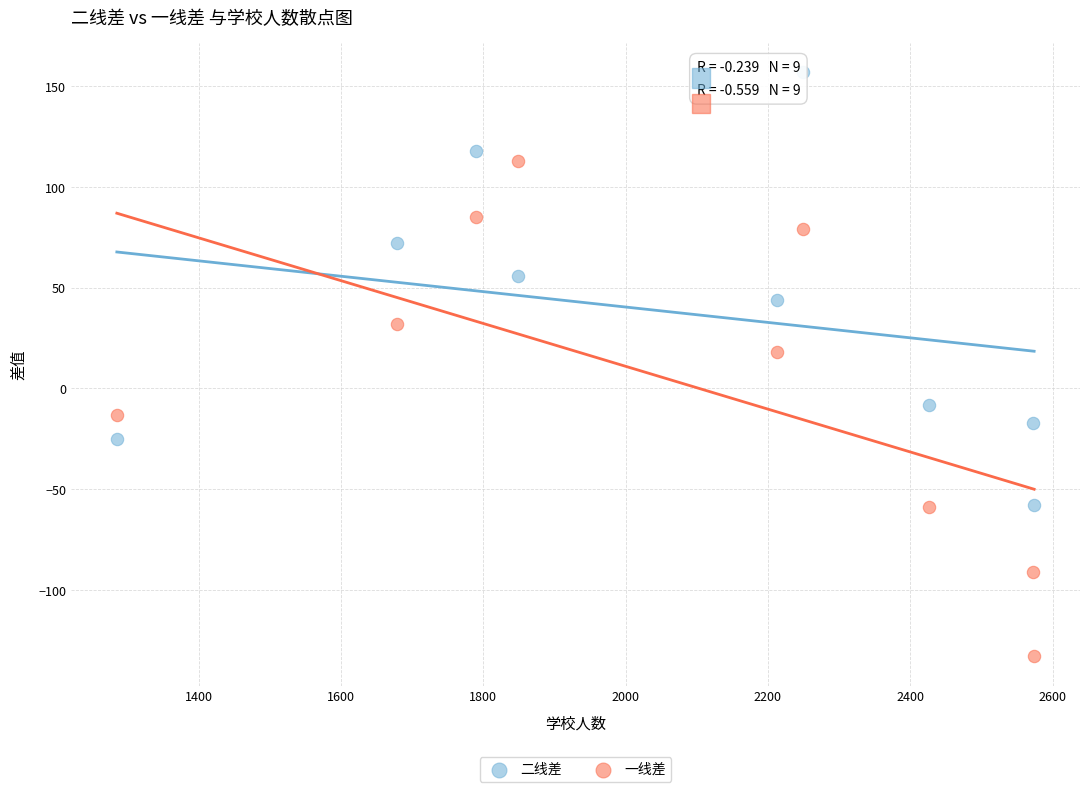

Which series contains the highest Y value?

二线差